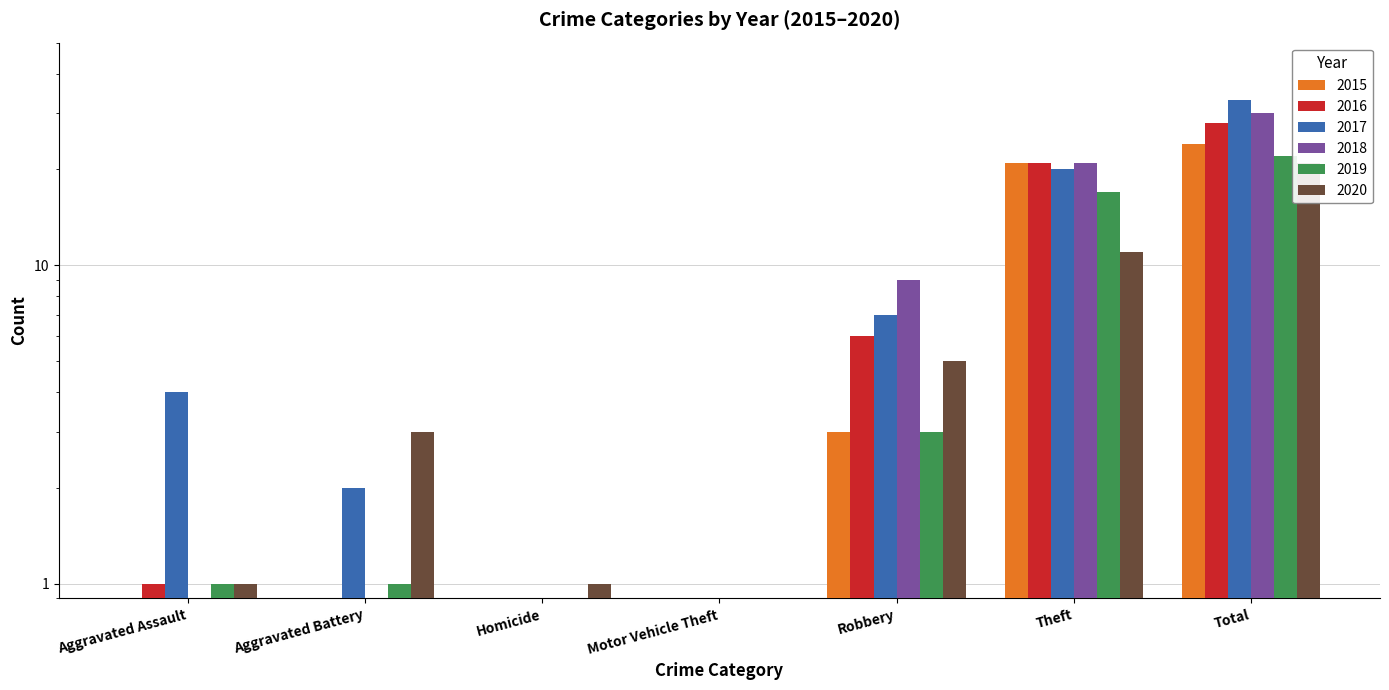

What is the difference between the 2020 values at Theft and Aggravated Assault?

10